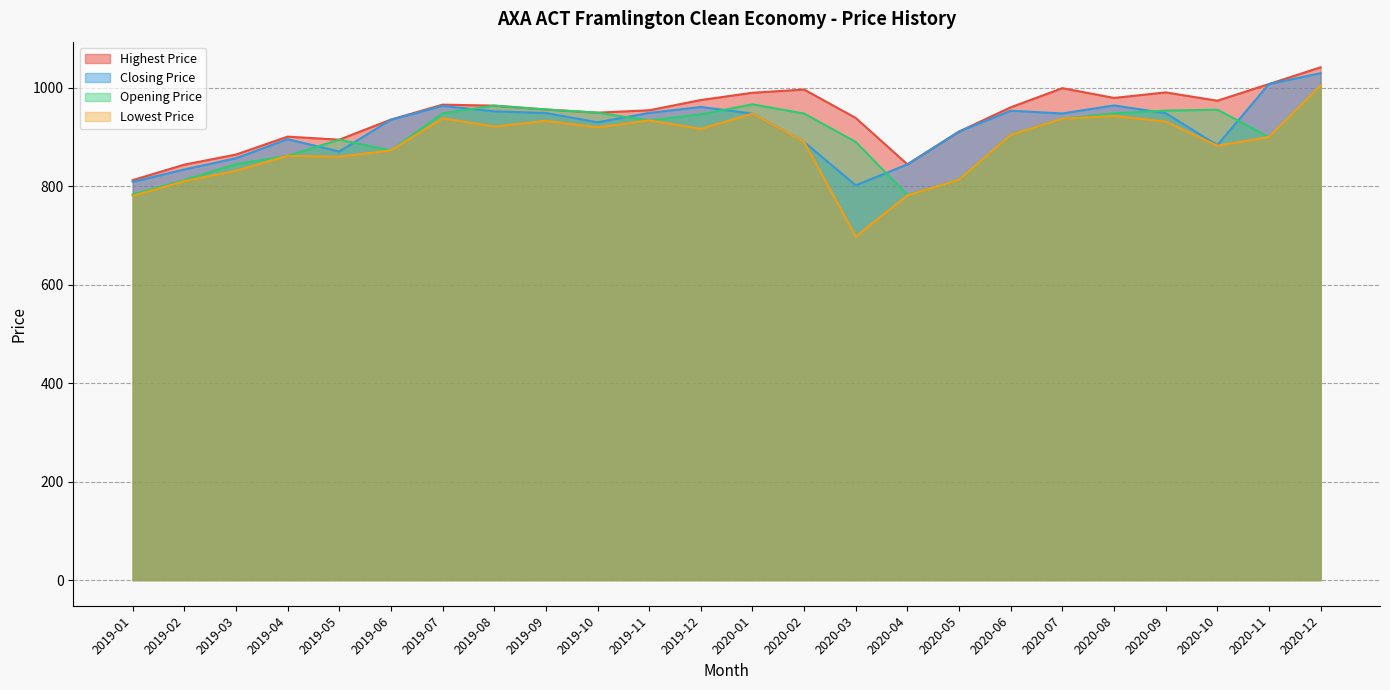

How many interior local valleys does the Closing Price series have?

5